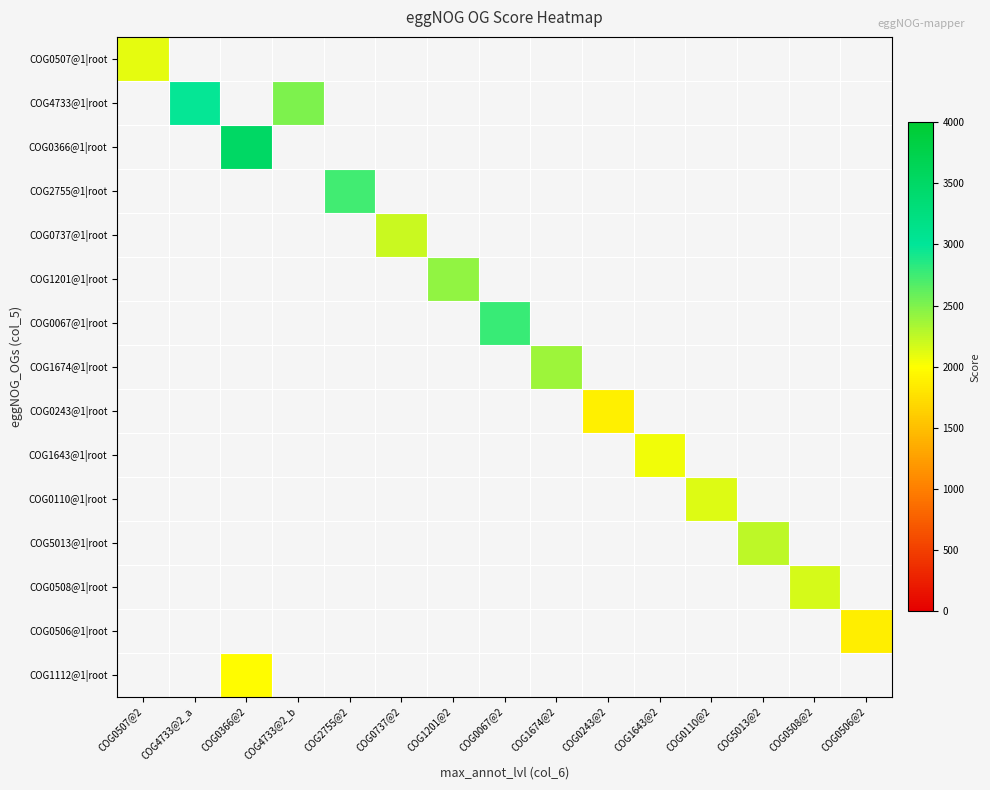

Between COG1201@2 and COG0243@2, which is larger?

COG1201@2